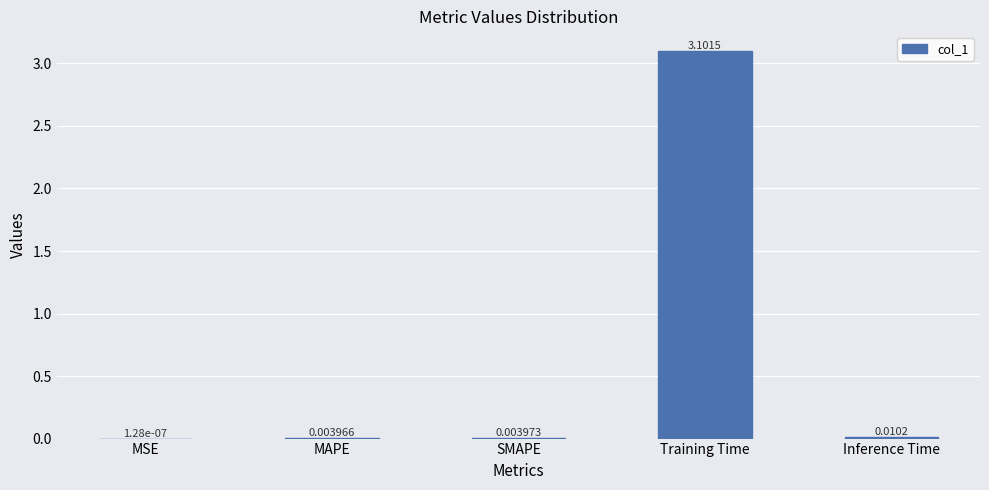

Are the bars grouped side by side (vs. stacked)?

No